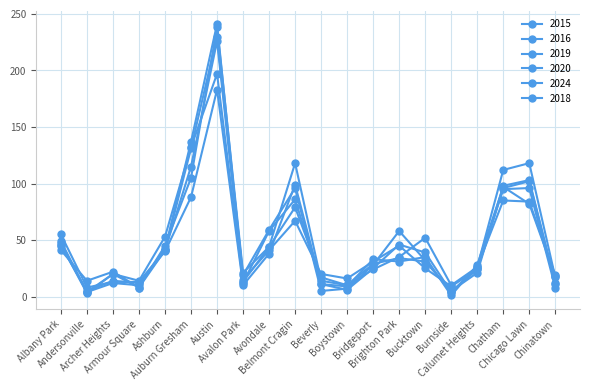

How many data points does each series have?

20